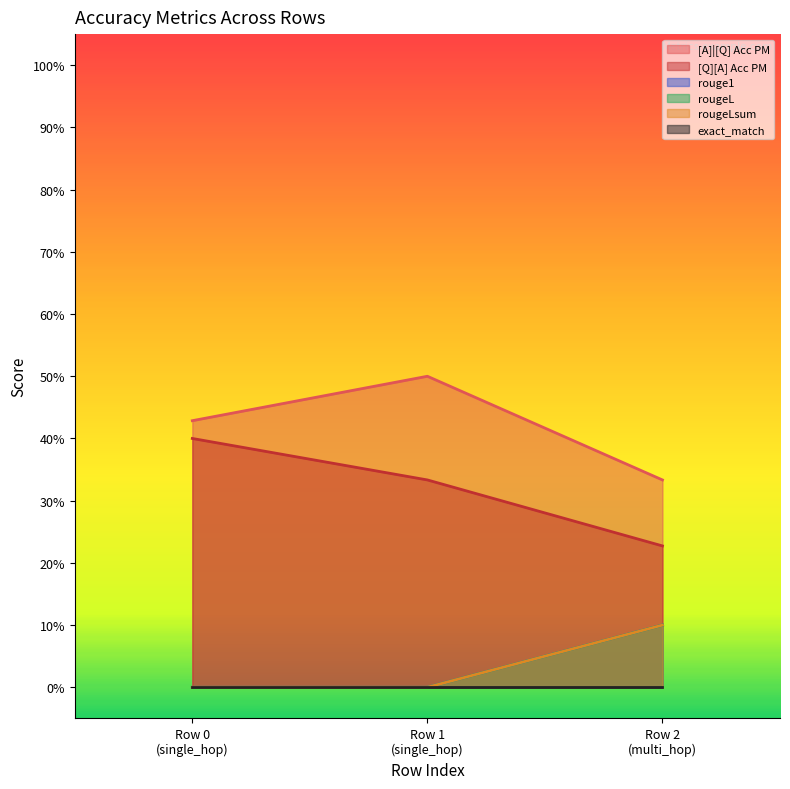

List the labels in order of rouge1 value, largest first.

Row 2 (multi_hop), Row 0 (single_hop), Row 1 (single_hop)